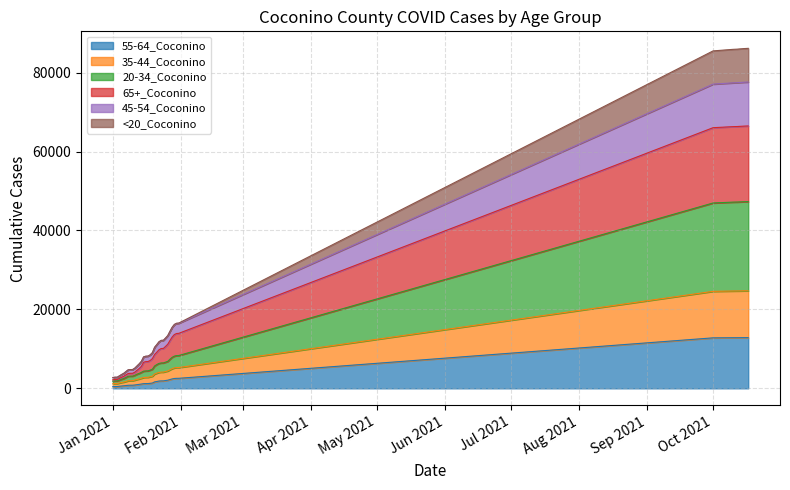

True or false: 45-54_Coconino has more than 1 interior local peaks.

False